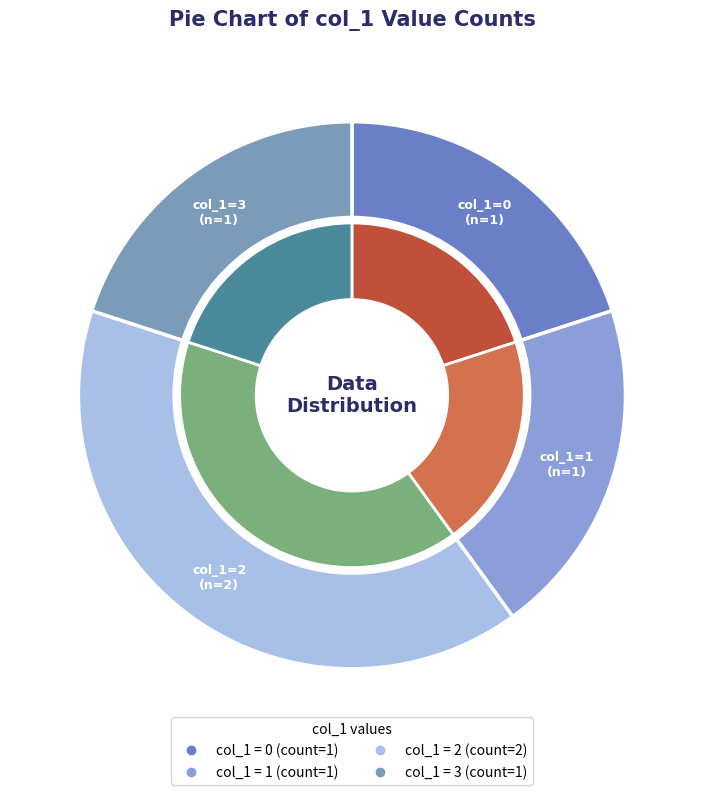

To the nearest percent, what portion does 1 represent?

20%